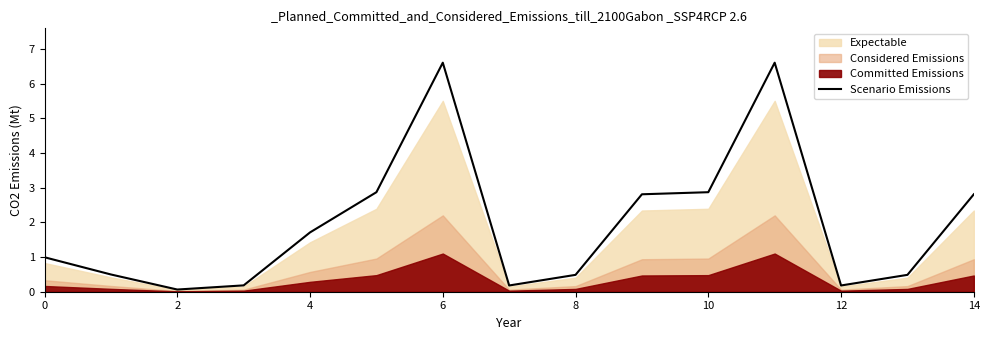

What is the difference between the maximum and minimum values?

6.5